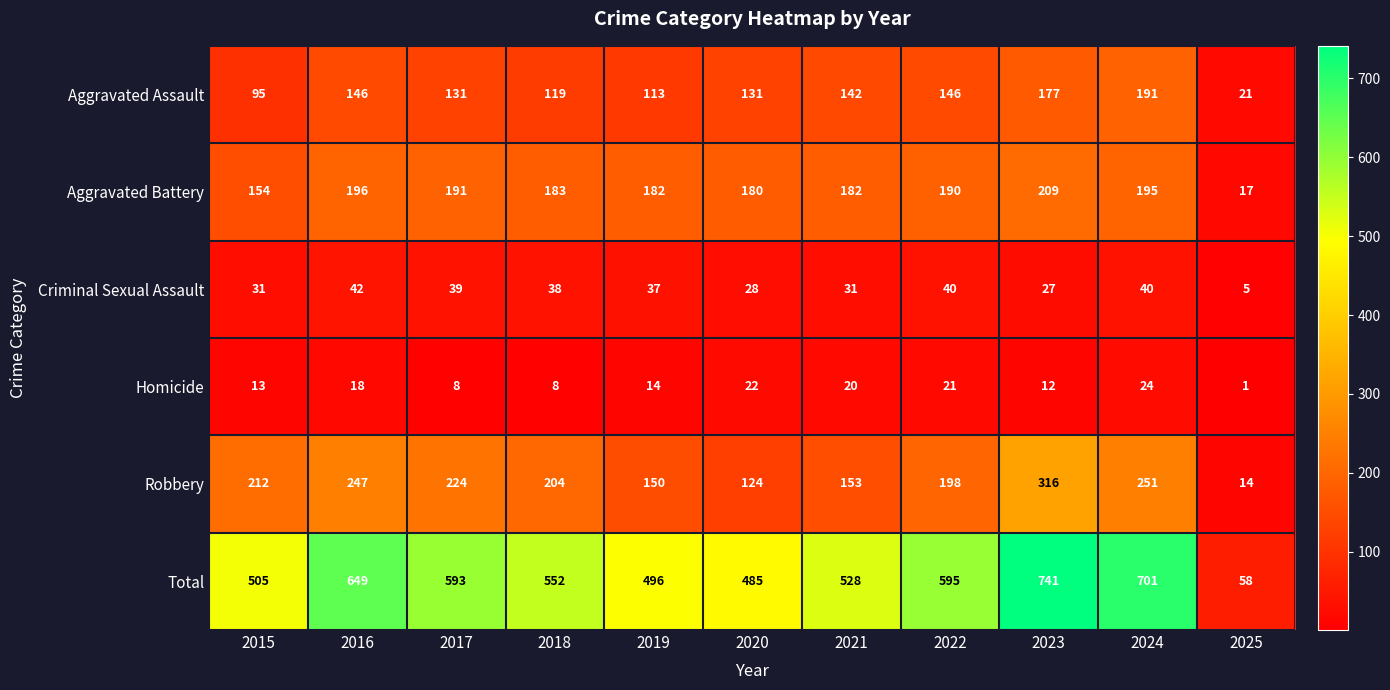

Is it true that Total equals 793 at 2018?

False